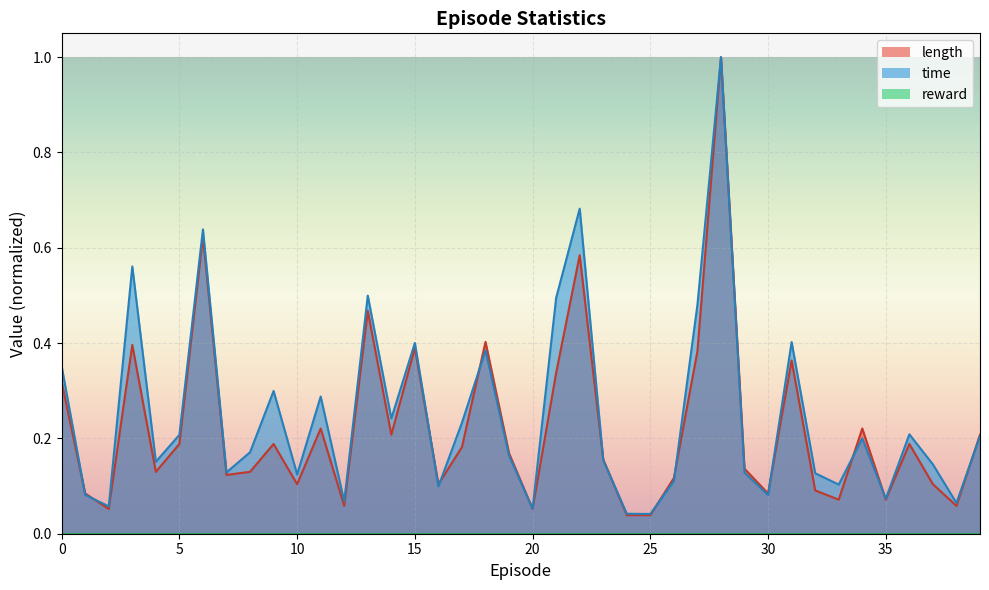

The time series shows 0.1 at 0. True or false?

False